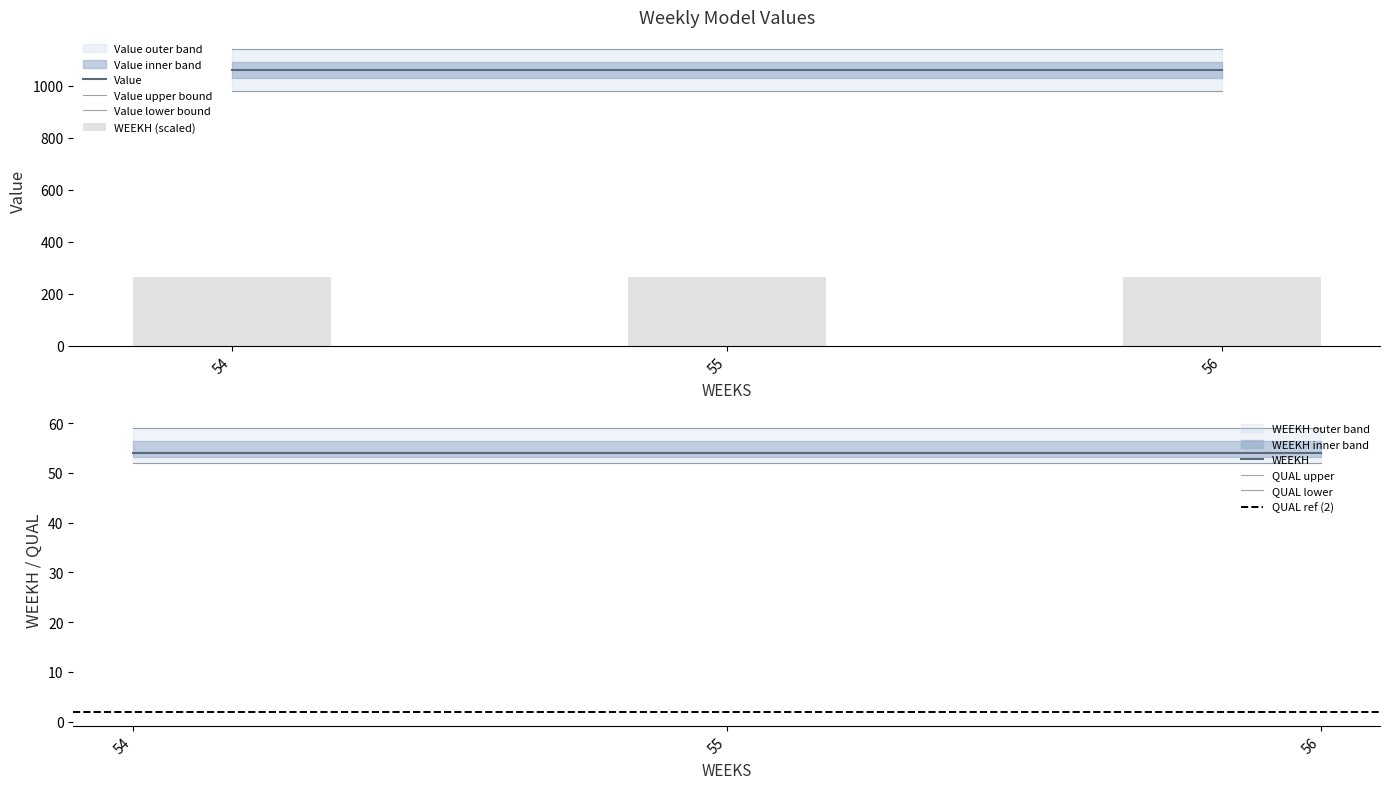

At which category is the sum across all series the highest?

54